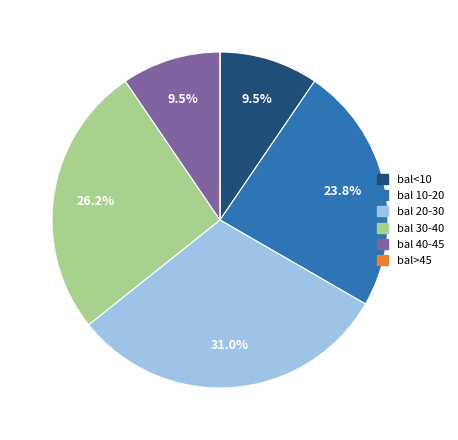

Does any single category account for the majority?

No